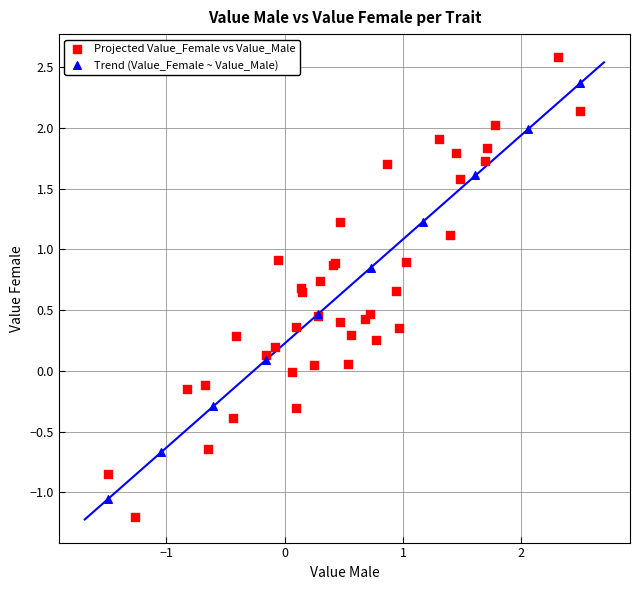

Which series reaches the maximum Y coordinate?

Projected Value_Female vs Value_Male